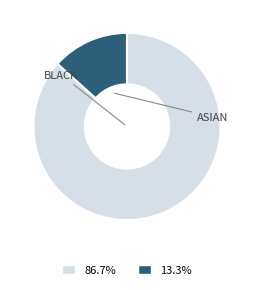

Is there any slice that represents more than half of the pie?

Yes